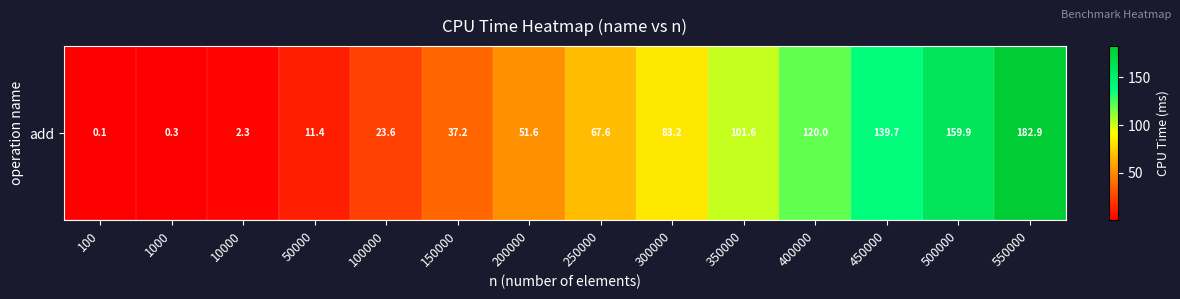

Reading right to left, what are all the values shown in this chart?

550000=182.9	500000=159.9	450000=139.7	400000=120.0	350000=101.6	300000=83.2	250000=67.6	200000=51.6	150000=37.2	100000=23.6	50000=11.4	10000=2.3	1000=0.3	100=0.1